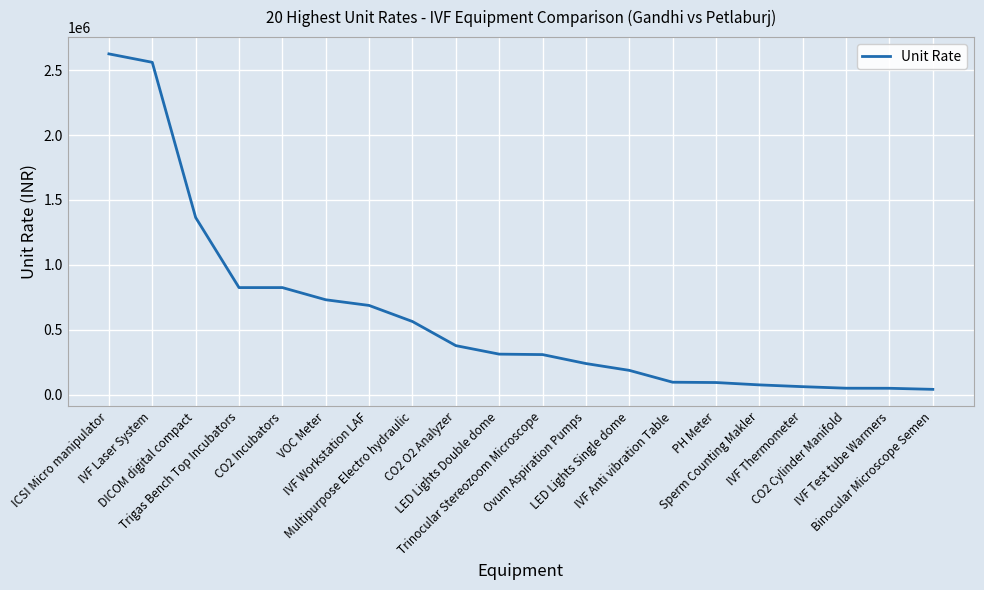

What position from the left is PH Meter?

15